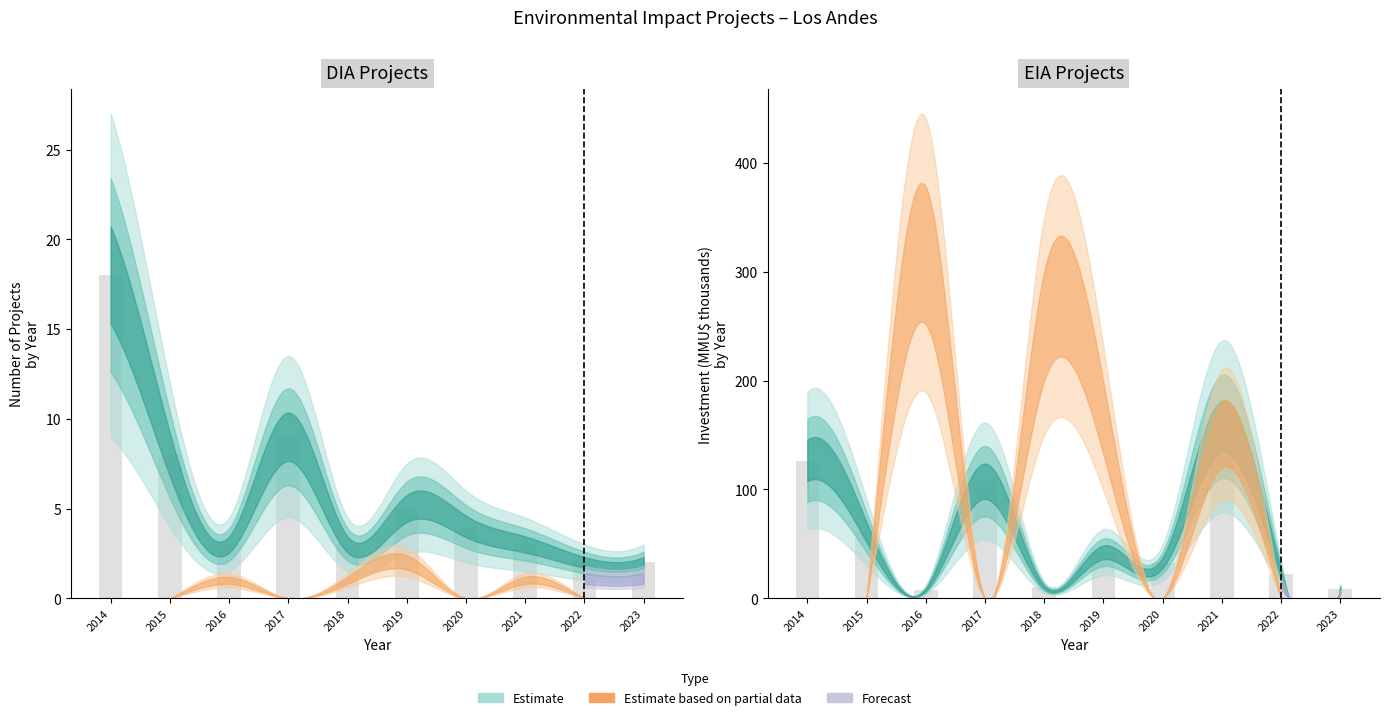

The value at 2022 is 3. True or false?

False